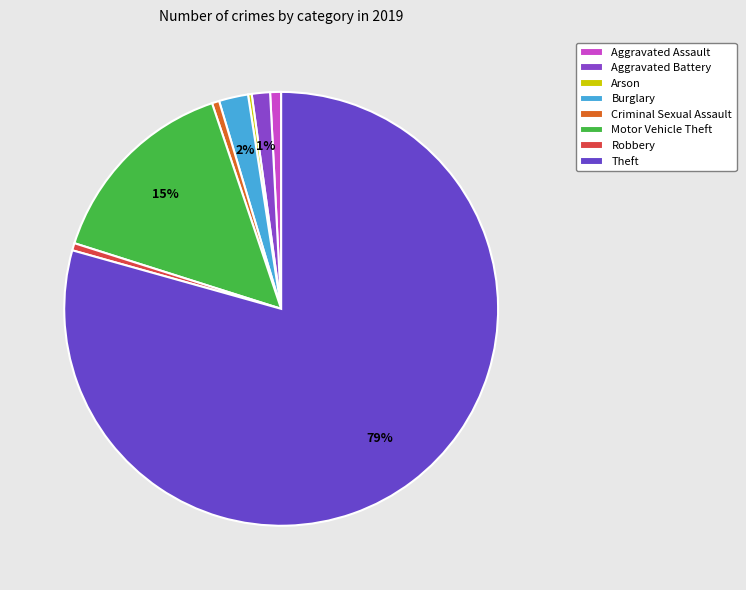

True or false: Theft accounts for 79% of the total.

True